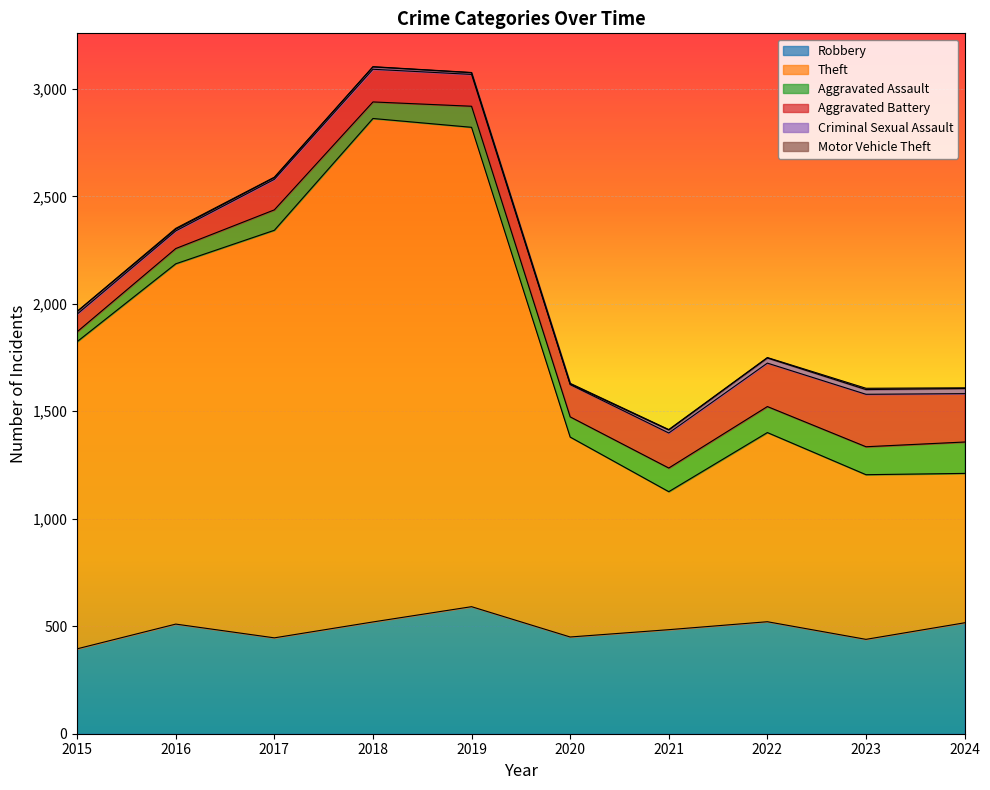

The Aggravated Assault series shows 27 at 2015. True or false?

False